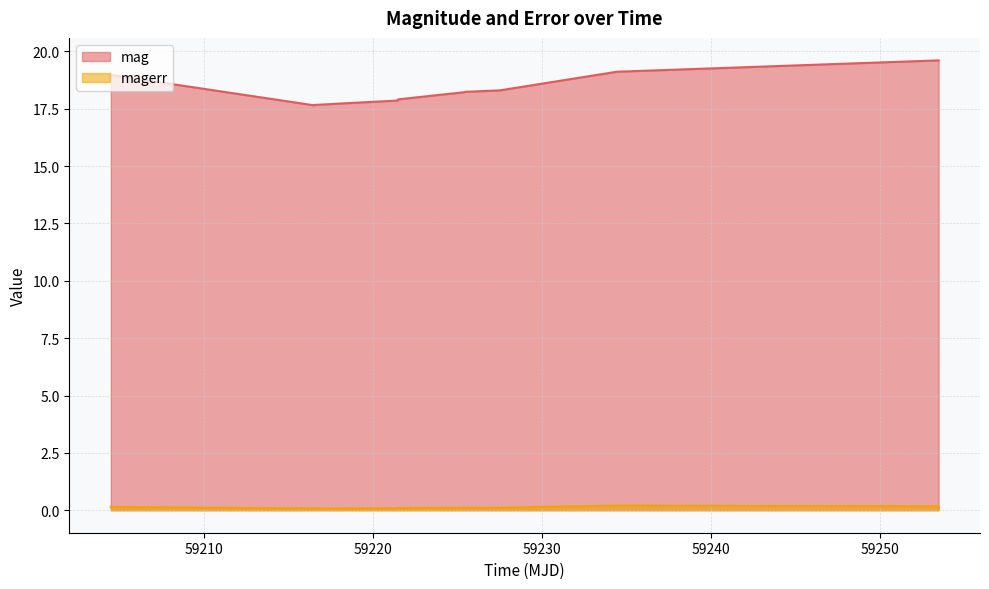

The value of magerr at 59227.50263890019 is 0.1. True or false?

True